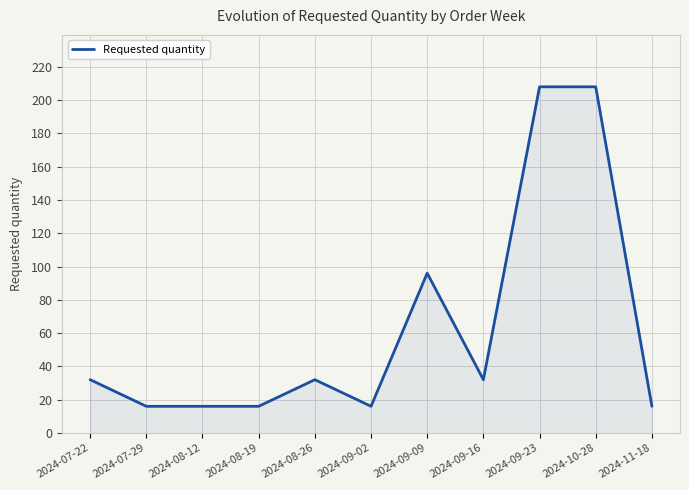

What is the maximum value shown in the chart?

208